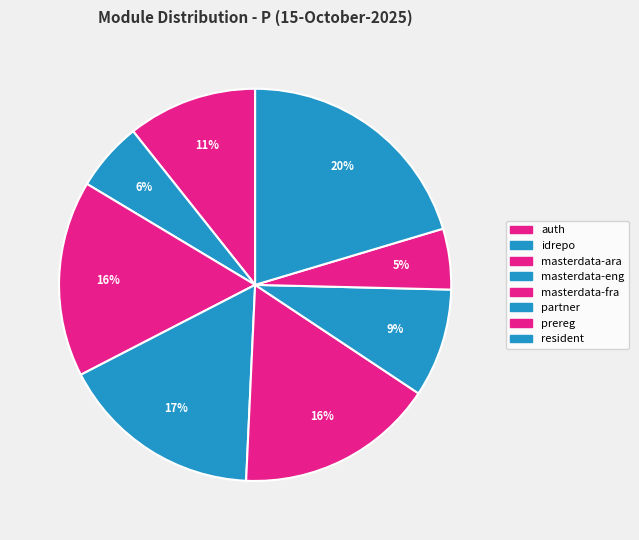

Count the number of slices in the pie.

8